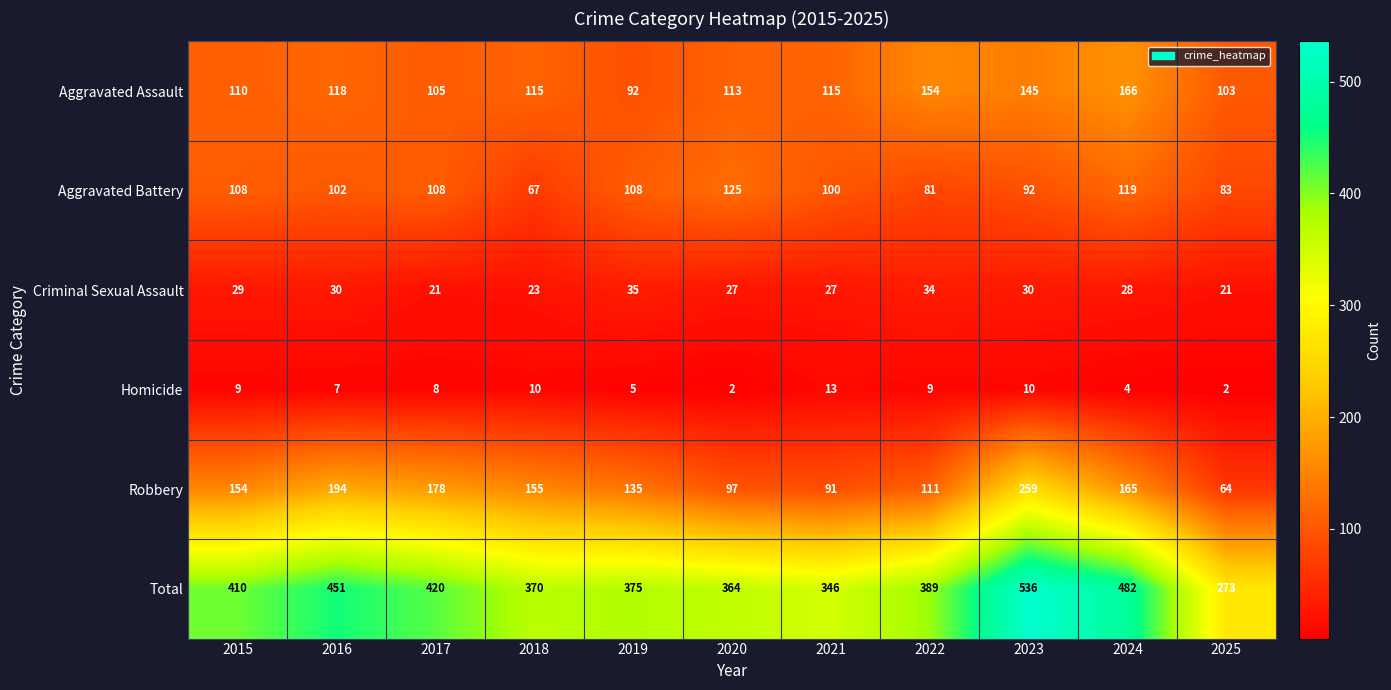

At which category does the chart reach its peak across all series?

2023